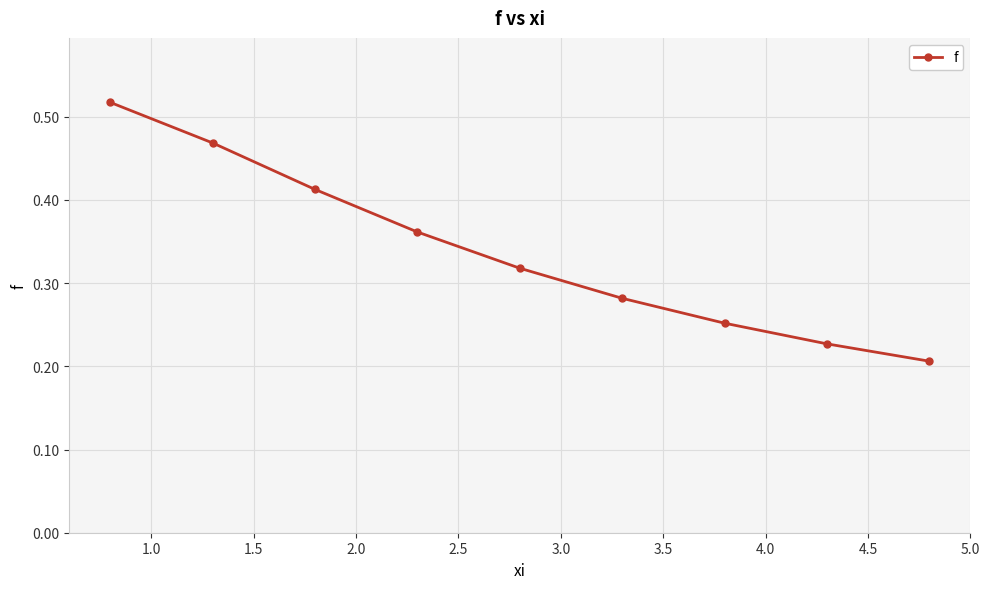

True or false: the data has more than 0 interior local peaks.

False